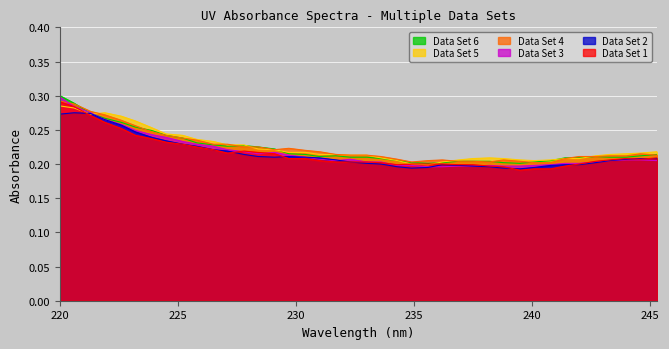

Where do Data Set 5 and Data Set 6 first cross each other?

230 and 235